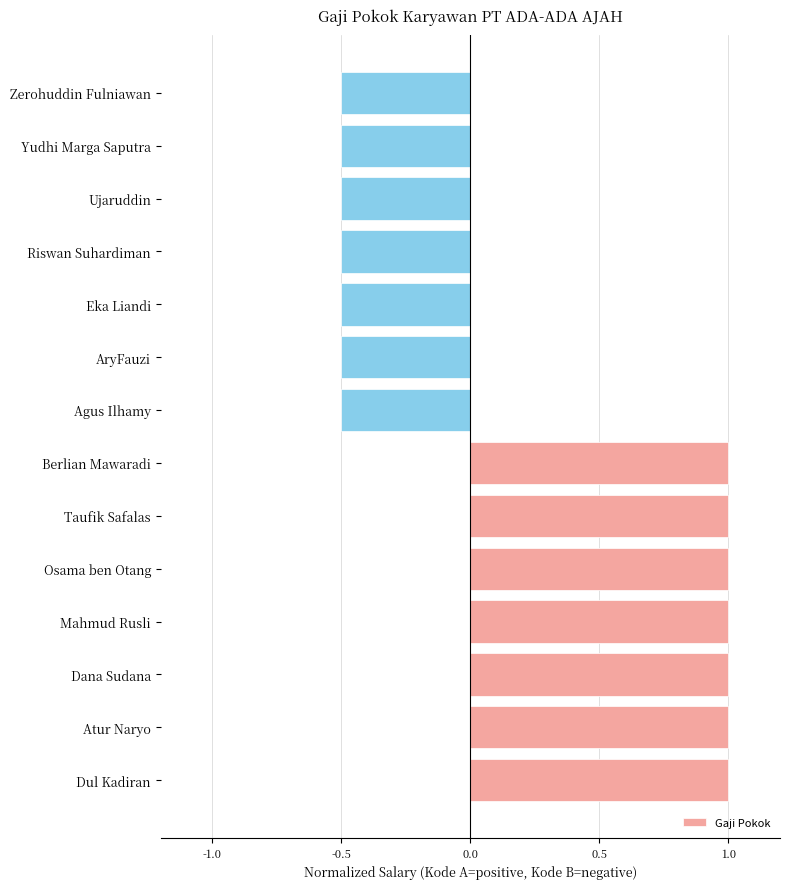

Reading top to bottom, what are all the values shown in this chart?

Zerohuddin Fulniawan=-0.5	Yudhi Marga Saputra=-0.5	Ujaruddin=-0.5	Riswan Suhardiman=-0.5	Eka Liandi=-0.5	AryFauzi=-0.5	Agus Ilhamy=-0.5	Berlian Mawaradi=1.0	Taufik Safalas=1.0	Osama ben Otang=1.0	Mahmud Rusli=1.0	Dana Sudana=1.0	Atur Naryo=1.0	Dul Kadiran=1.0